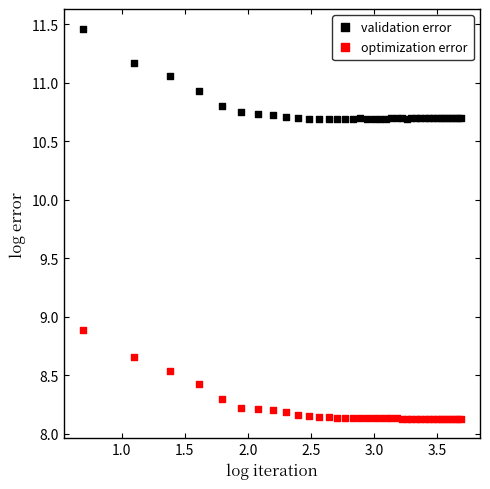

What are all the series names shown in the legend?

validation error, optimization error